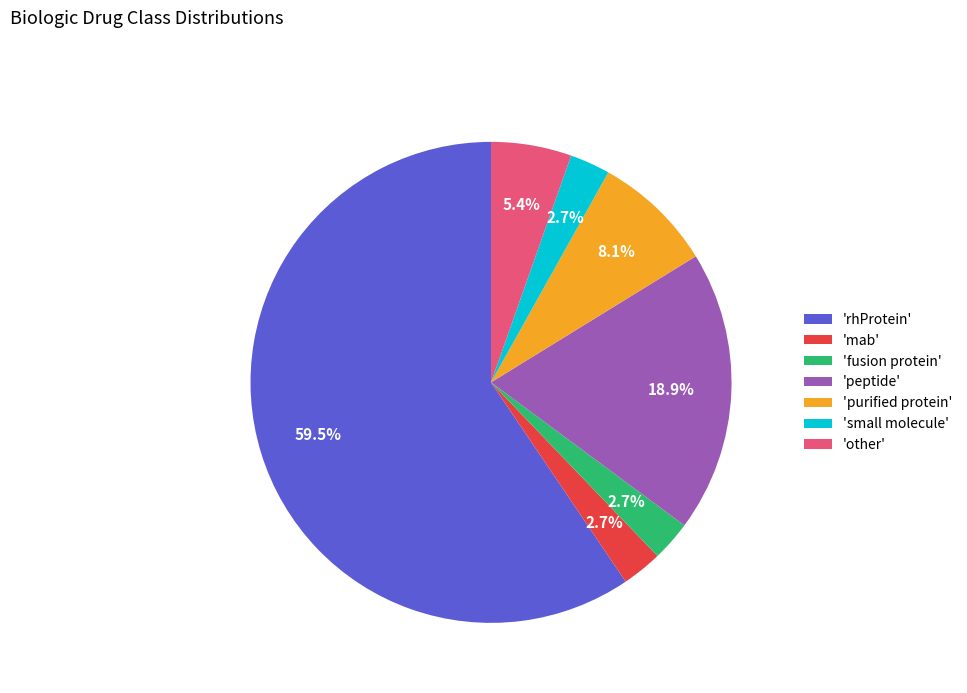

Which category has the biggest portion of the pie?

'rhProtein'